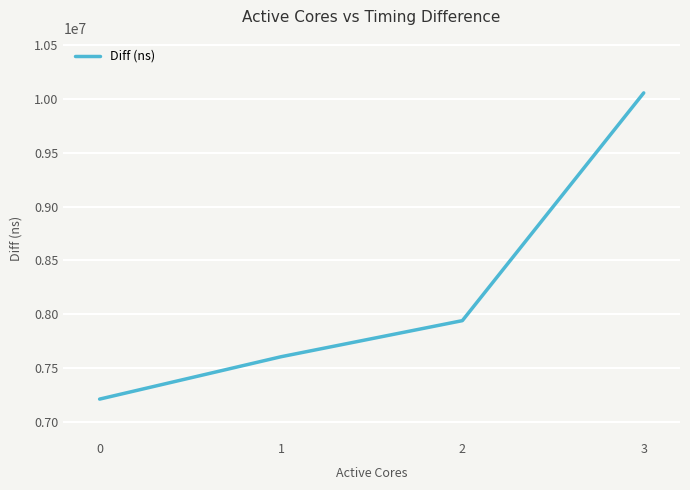

How many values are between 7607610 and 10052944?

3